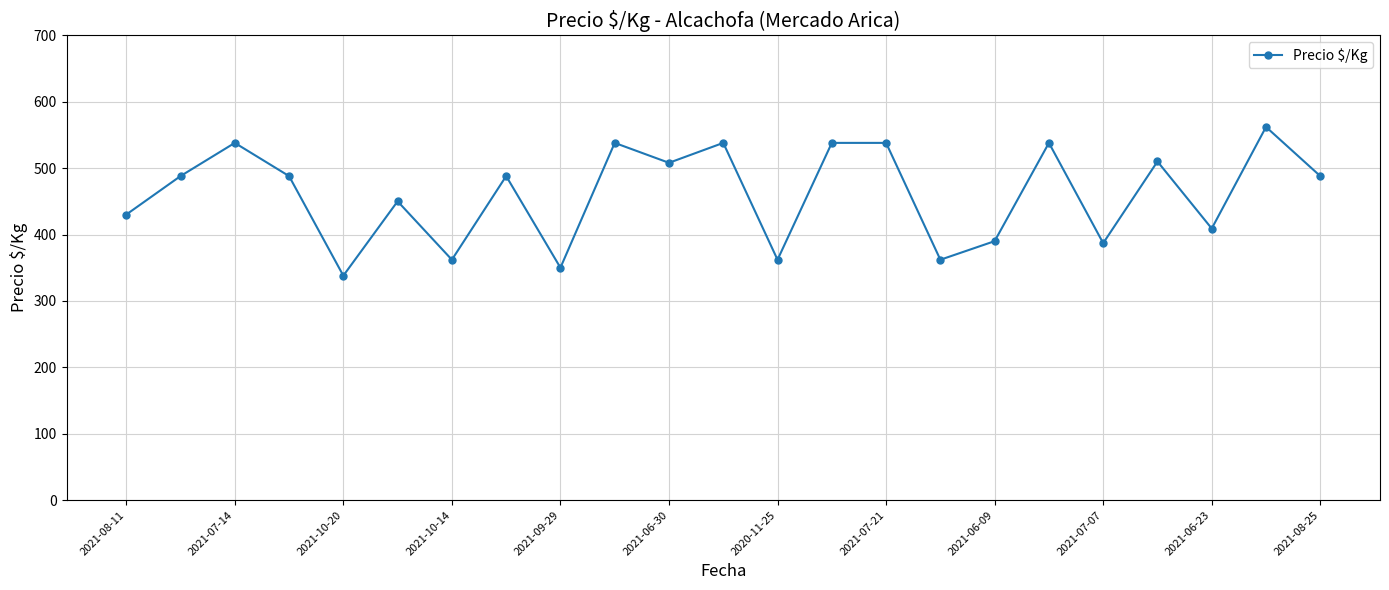

What is the value of the 2nd point from the left?

488